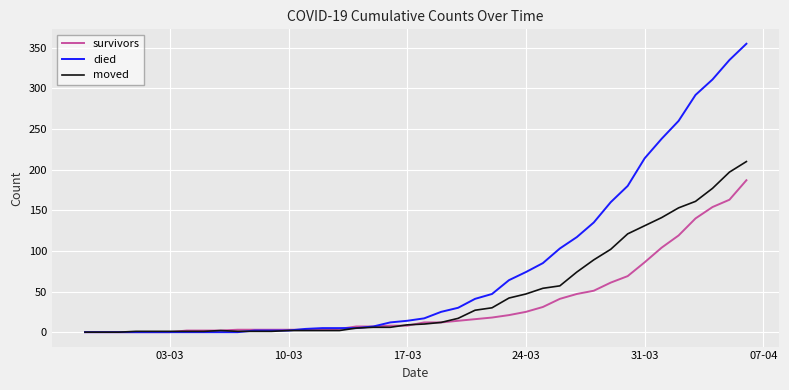

What is the highest value of the died series?

355